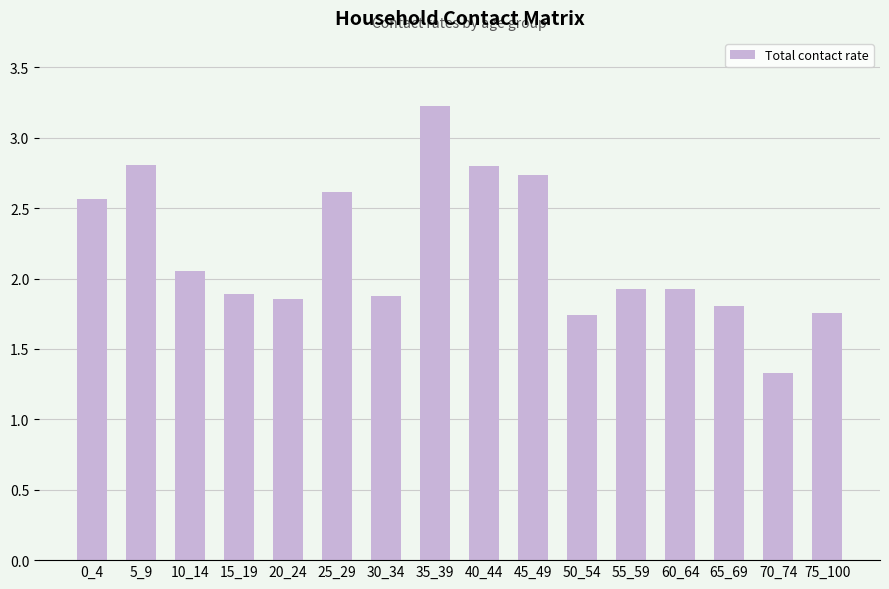

What is the sum of all values?

34.9